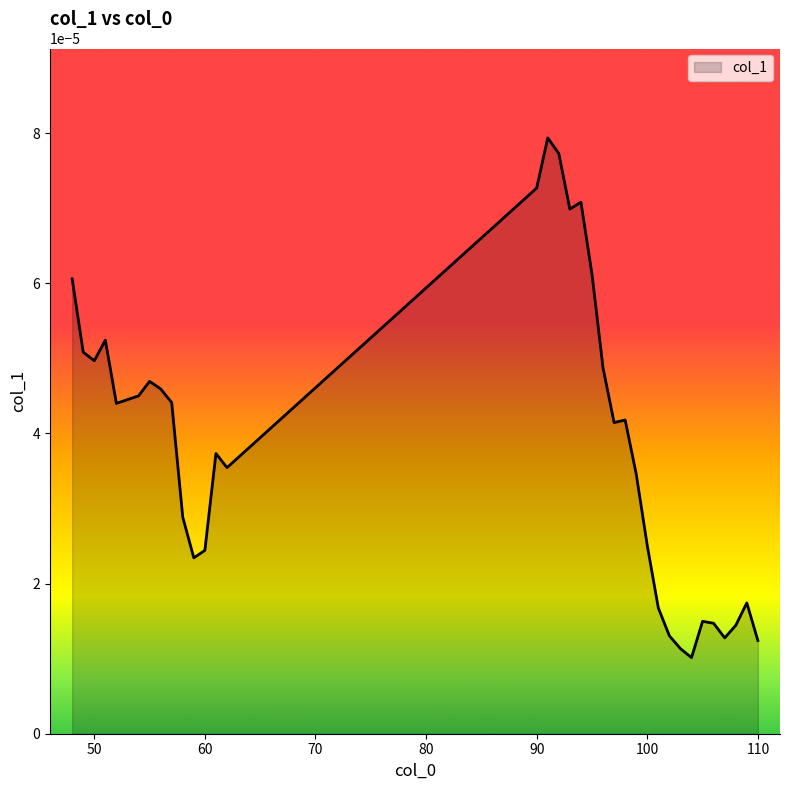

Does the chart have visible grid lines?

No